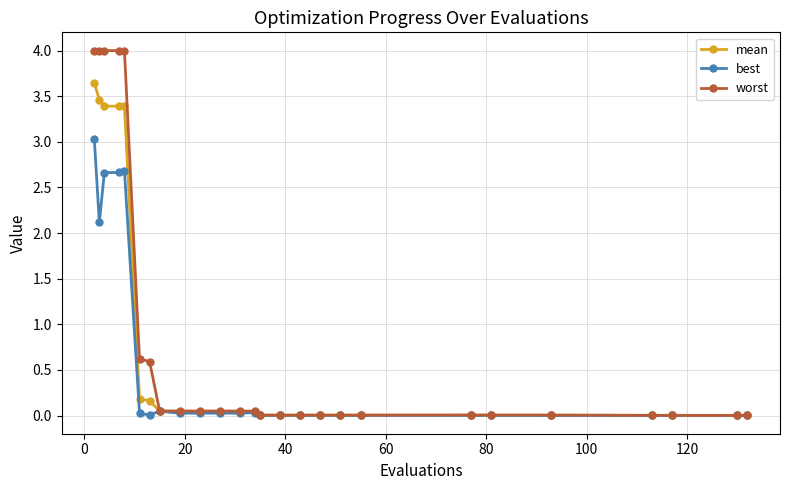

At how many categories does at least one series exceed 1?

5